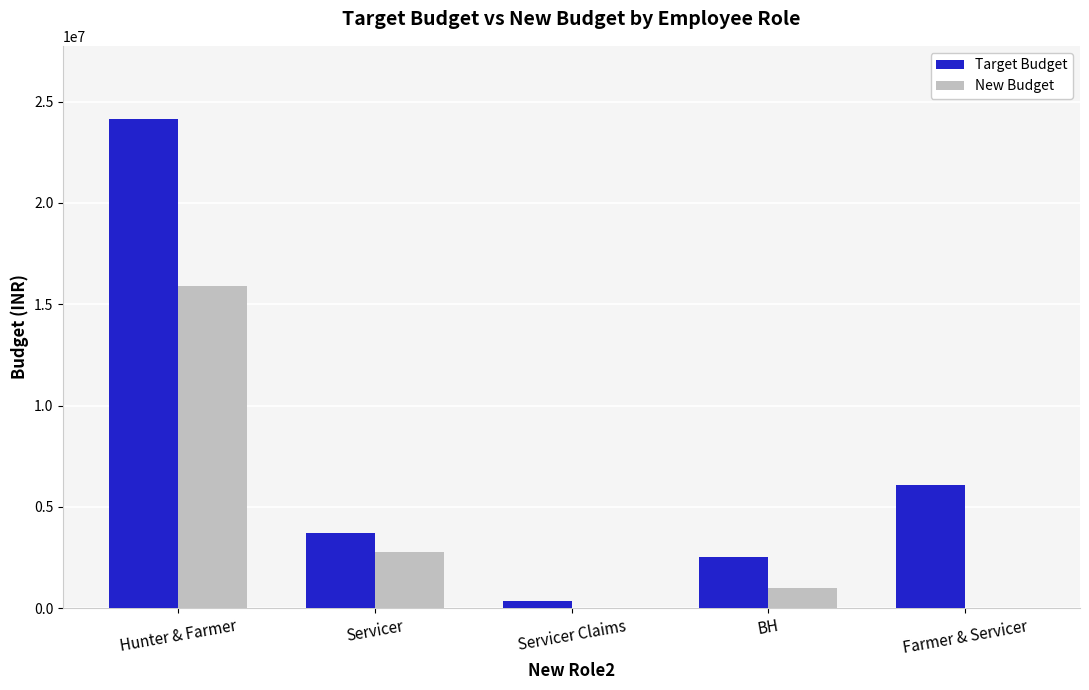

Which series has the largest total across all categories?

Target Budget